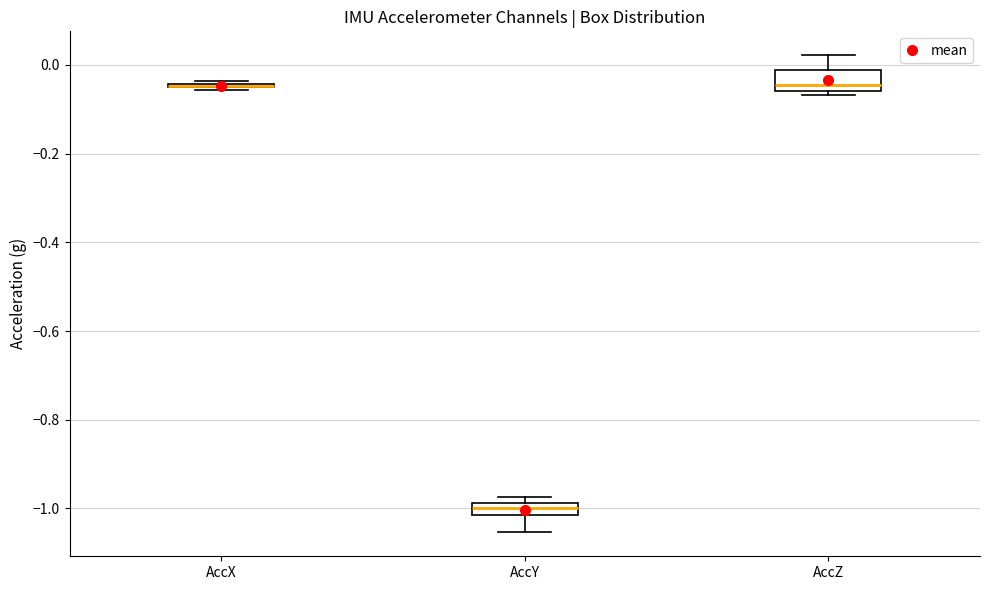

Where is the upper edge of the box for AccZ on the y-axis? The values are not printed on the chart, so give them approximately, as read against the axis.

-0.02